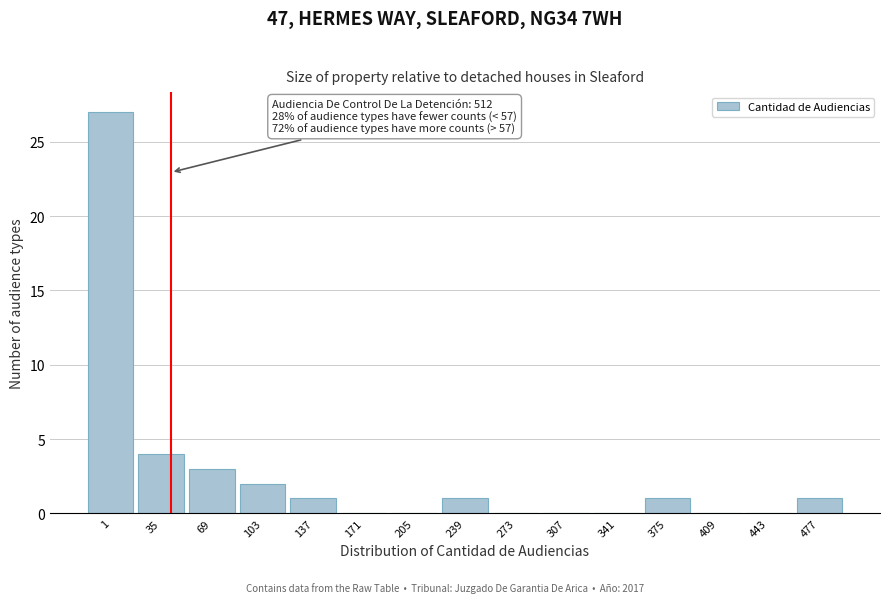

Reading right to left, extract all data points from this chart.

477=1	443=0	409=0	375=1	341=0	307=0	273=0	239=1	205=0	171=0	137=1	103=2	69=3	35=4	1=27